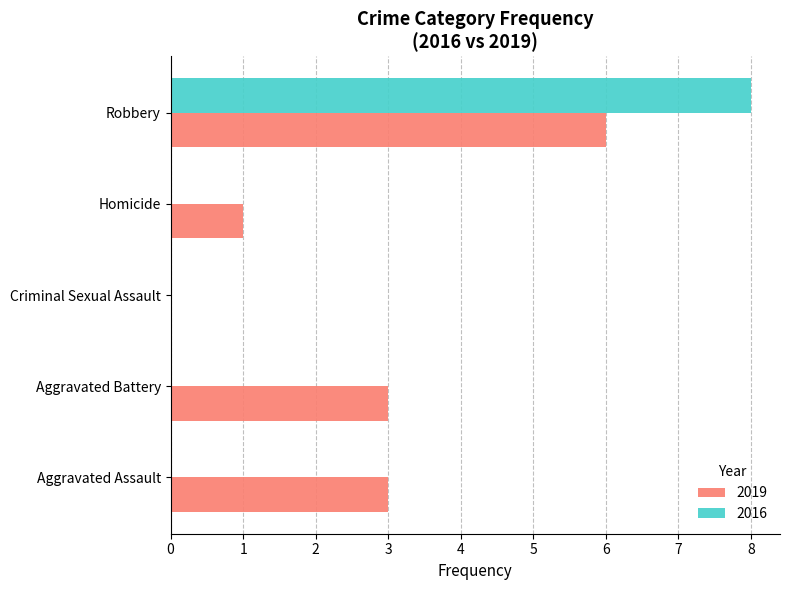

Between Aggravated Battery and Robbery, which series saw the biggest shift?

2016